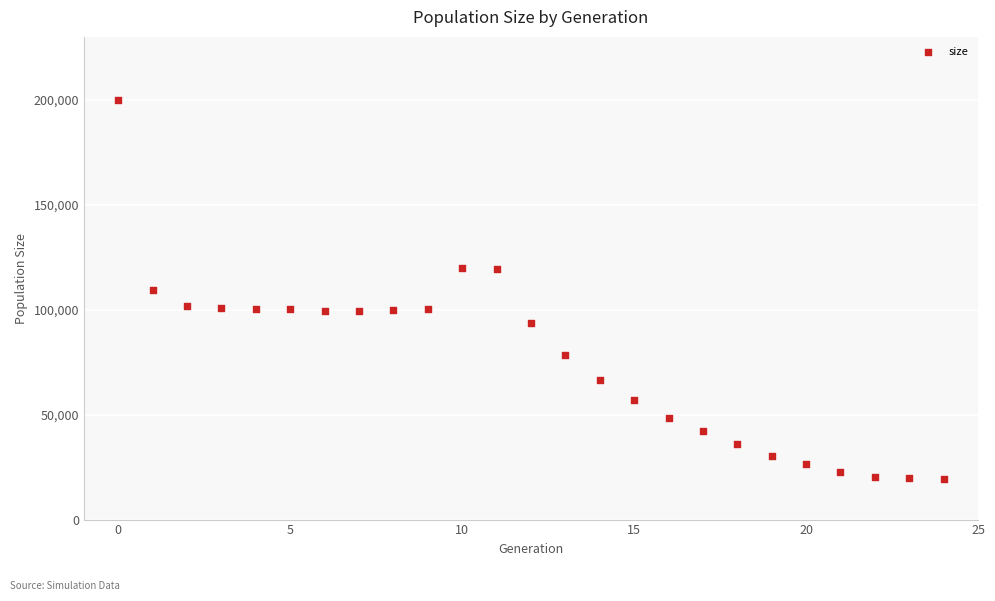

What is the range of Y values (max minus min)?

180633